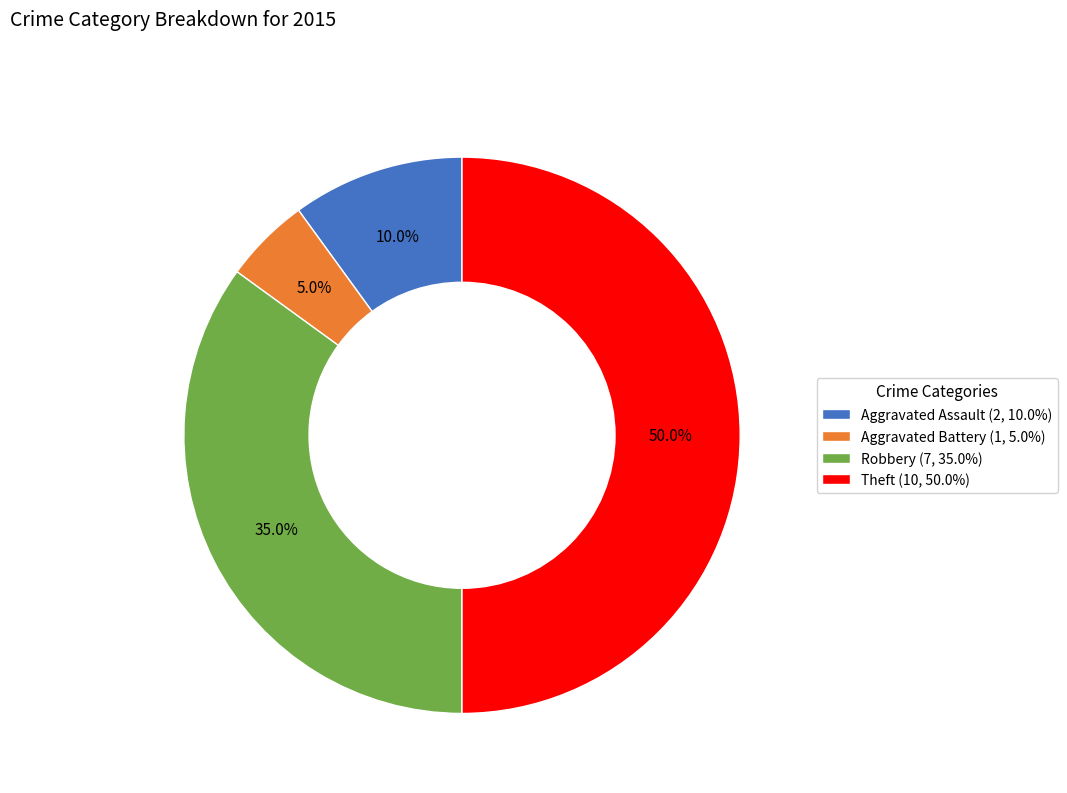

To the nearest percent, what is the combined percentage of Theft and Robbery?

85%